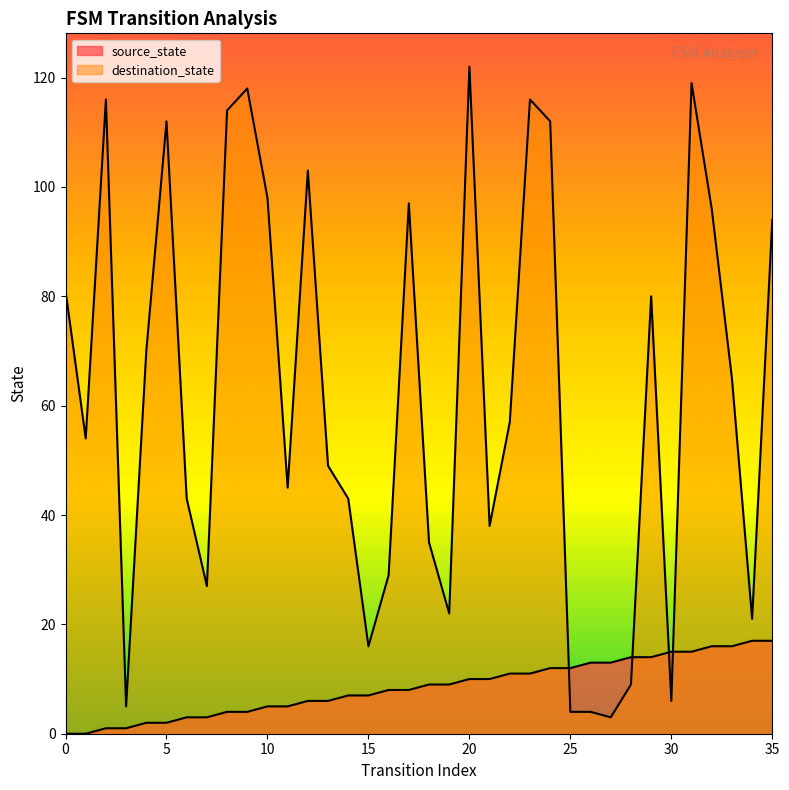

How many data points in source_state are above 9?

16